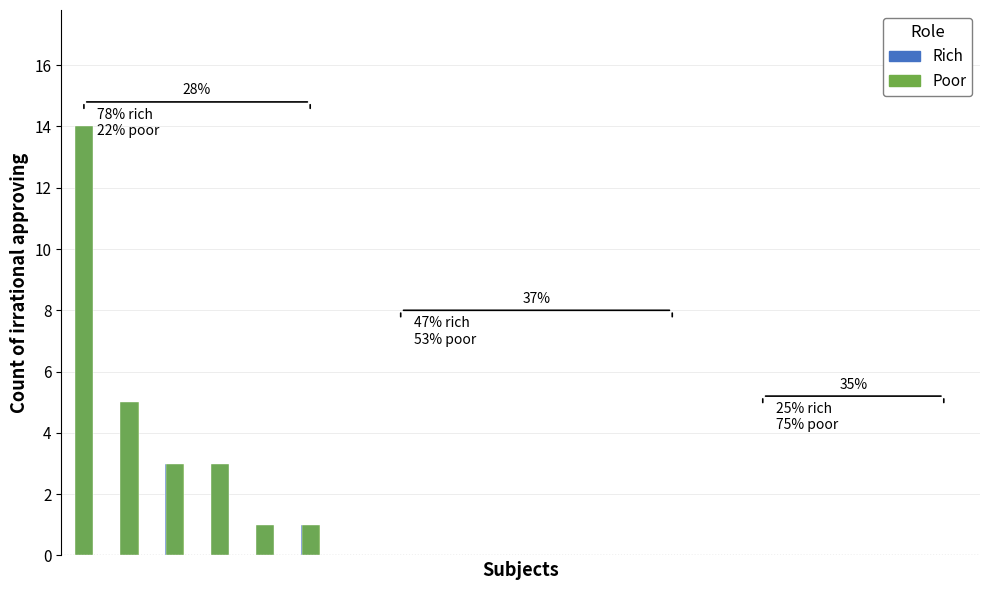

What is the sum of all Rich values?

27